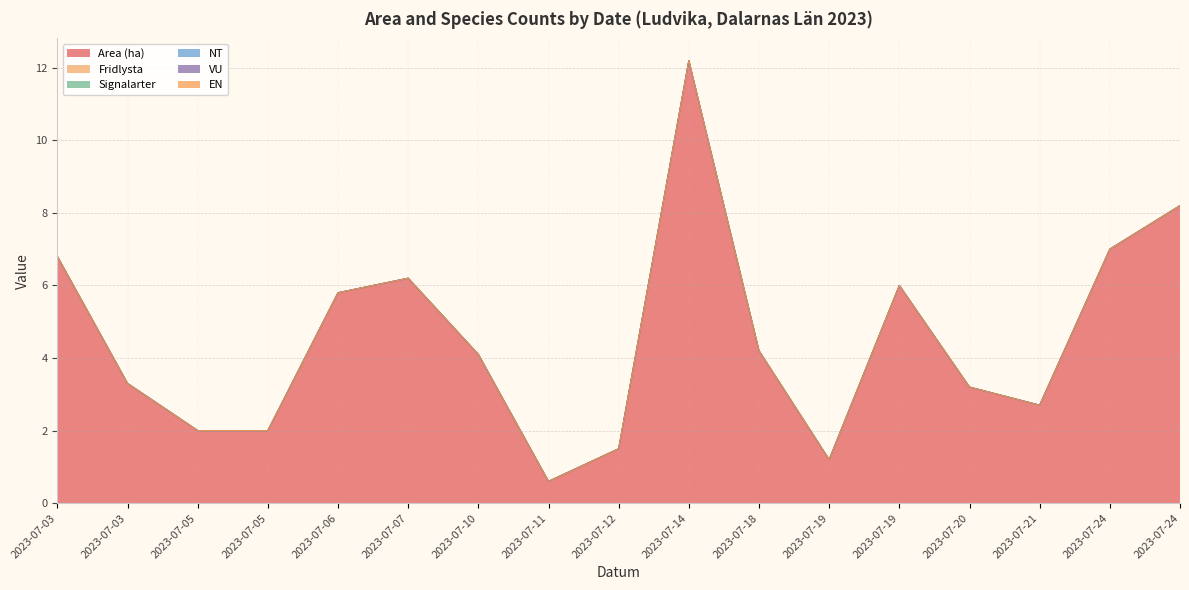

How many categories are shown in the chart?

17